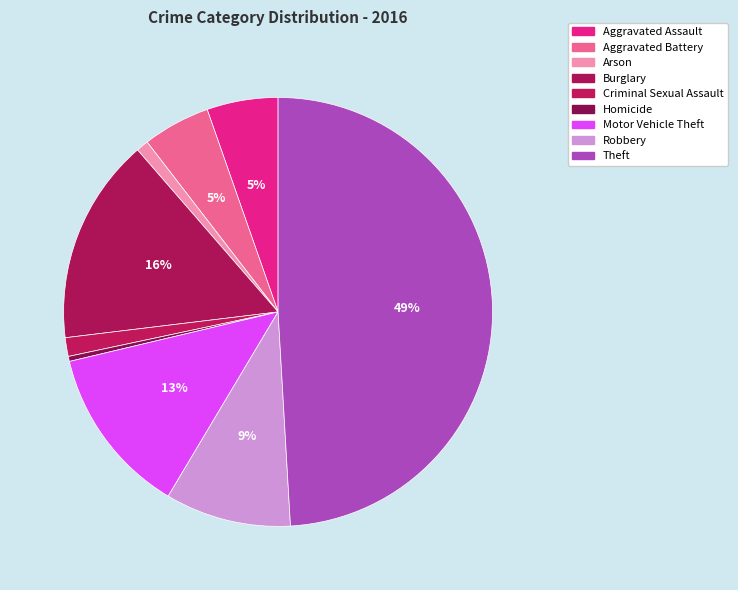

Count the number of slices in the pie.

9